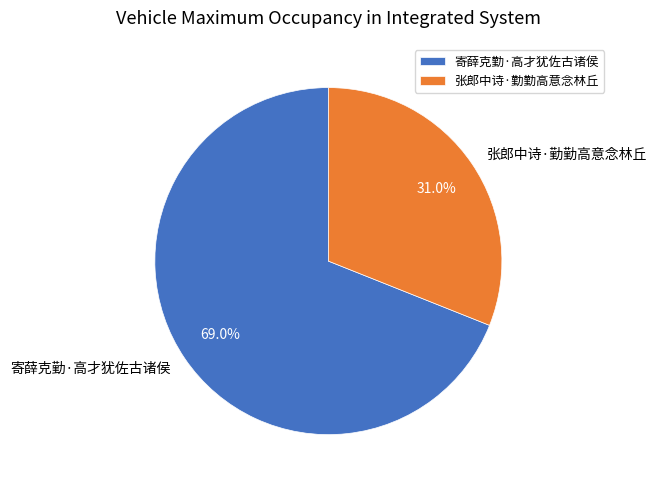

How many slices are in this pie chart?

2